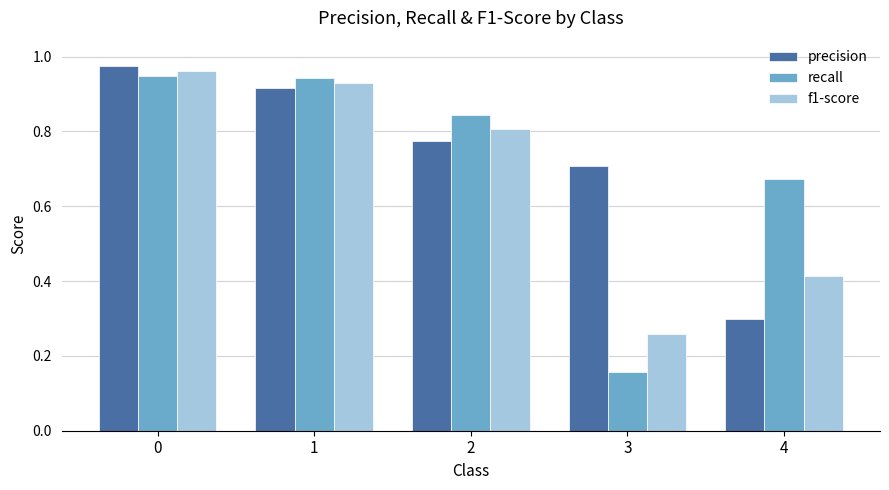

How many distinct data groups are displayed?

3